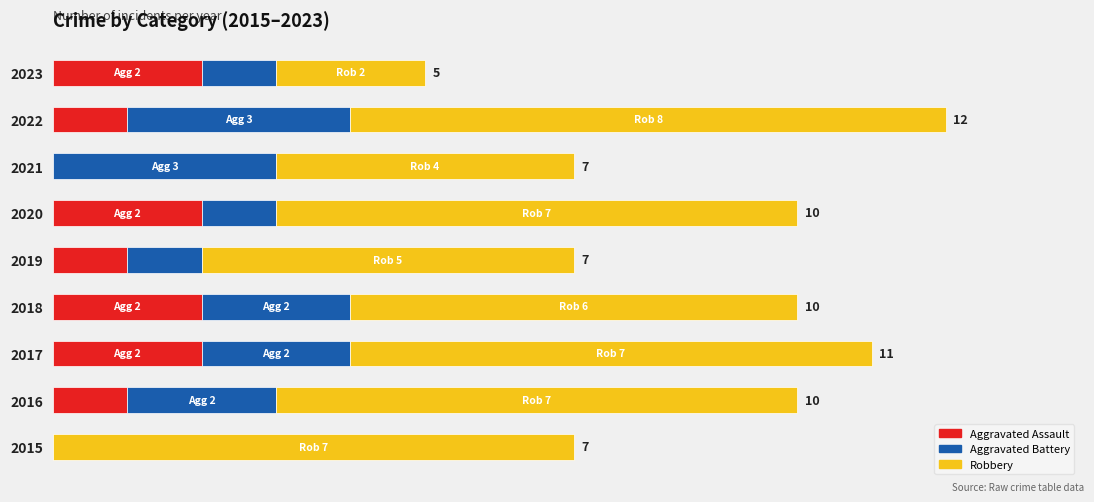

What are all the series names shown in the legend?

Aggravated Assault, Aggravated Battery, Robbery